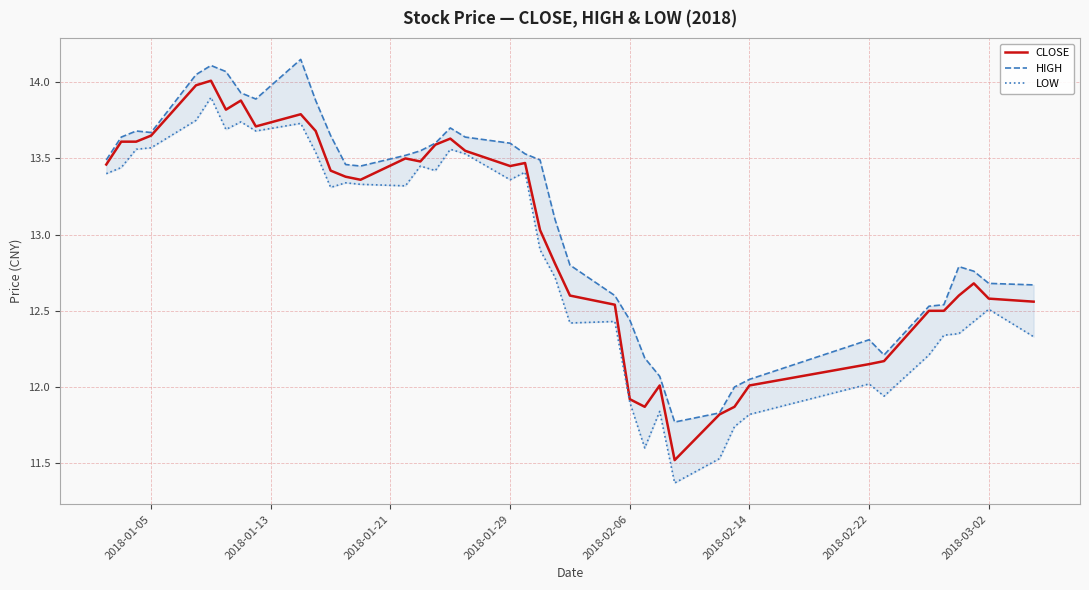

What is the minimum value for CLOSE?

11.5